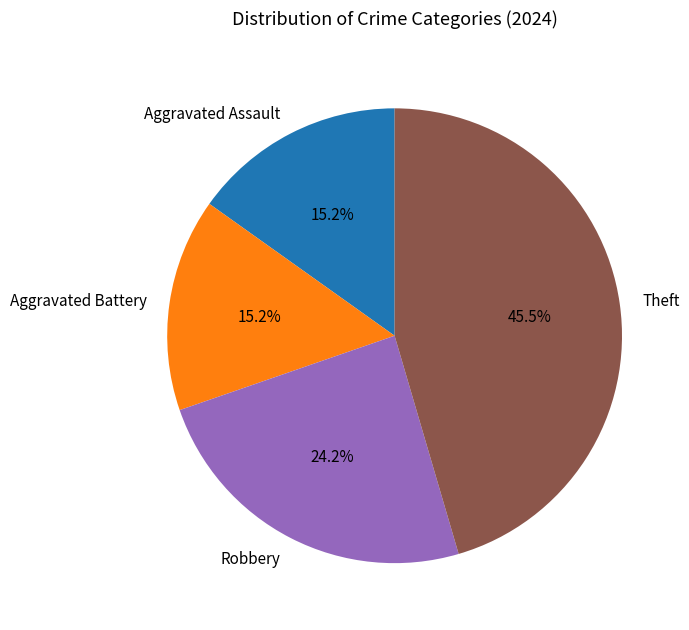

Combined, what portion of the pie is Aggravated Battery and Robbery?

39.4%